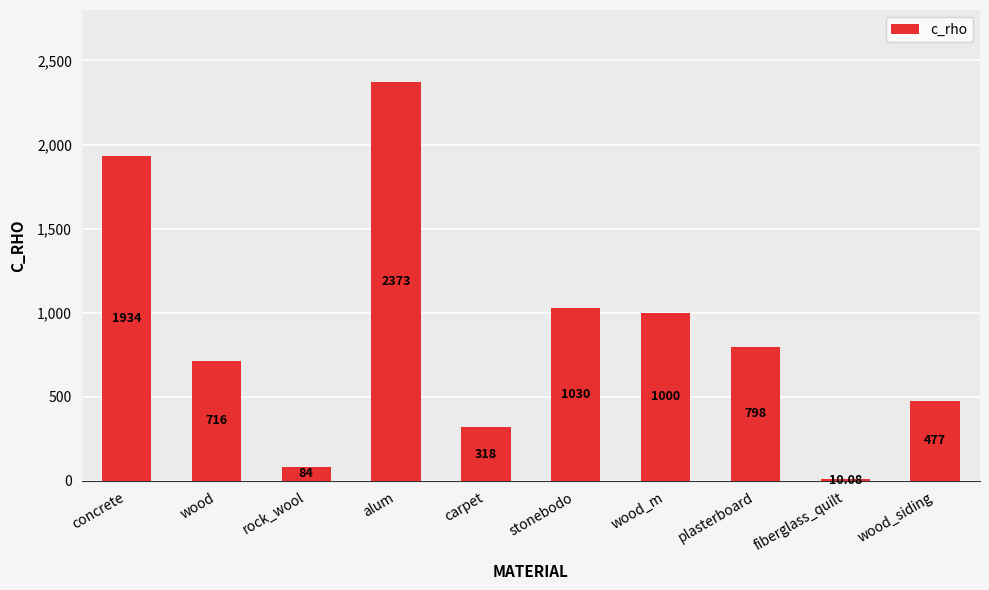

Rank the categories by value from lowest to highest.

fiberglass_quilt, rock_wool, carpet, wood_siding, wood, plasterboard, wood_m, stonebodo, concrete, alum